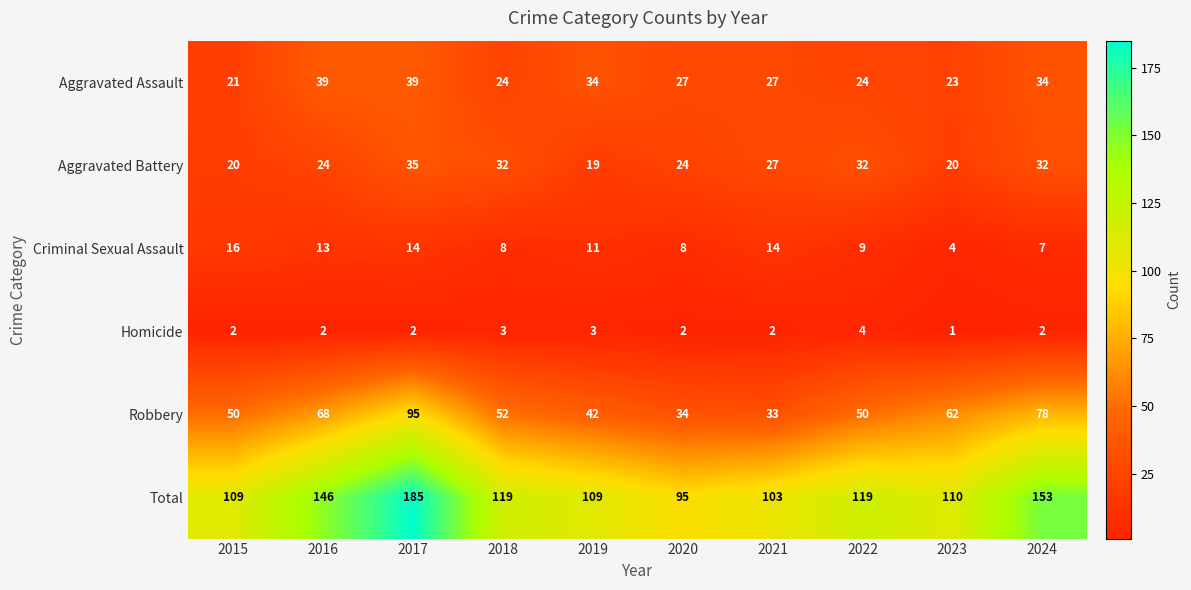

At how many categories does at least one series exceed 39?

10